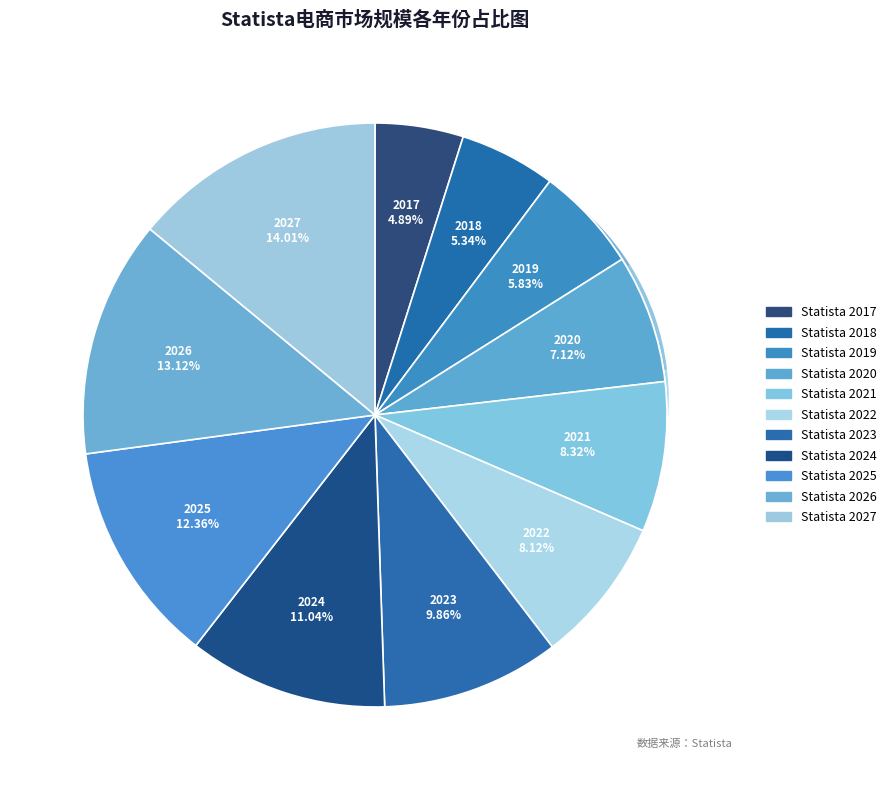

True or false: 2020 accounts for 1% of the total.

False